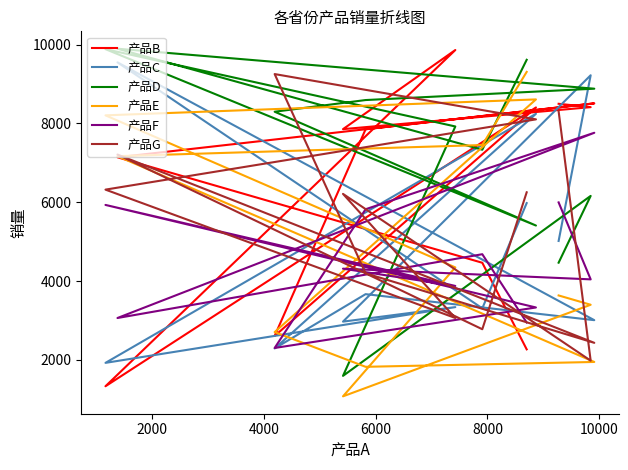

What is the minimum value shown in the chart?

1078